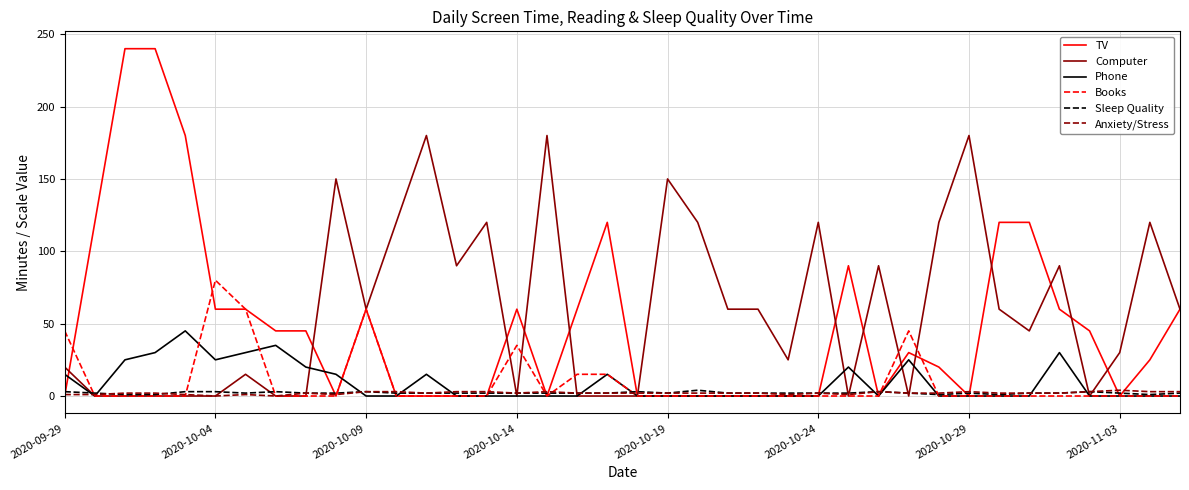

Which series has the largest range (max minus min)?

TV